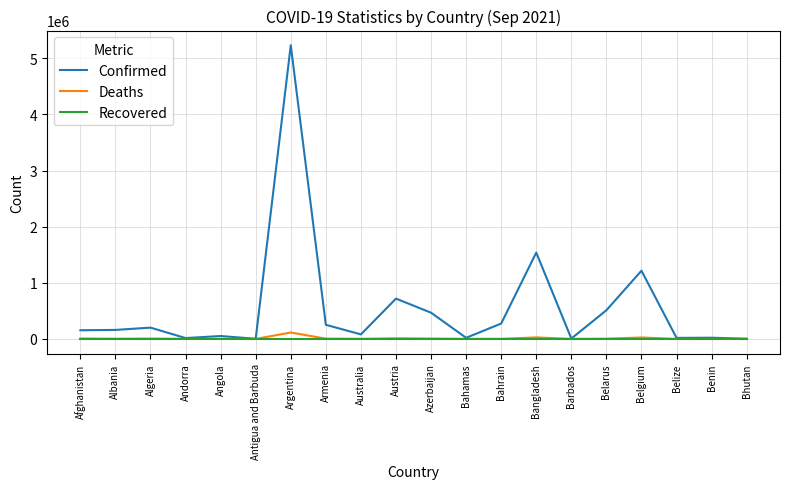

Which series has the largest range (max minus min)?

Confirmed